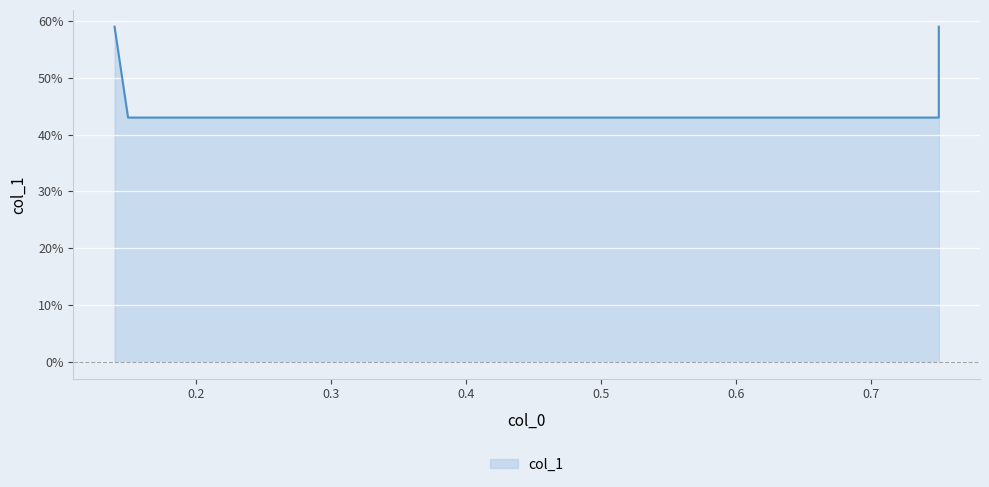

Rank the categories by value from highest to lowest.

0.14, 0.75, 0.15, 0.75